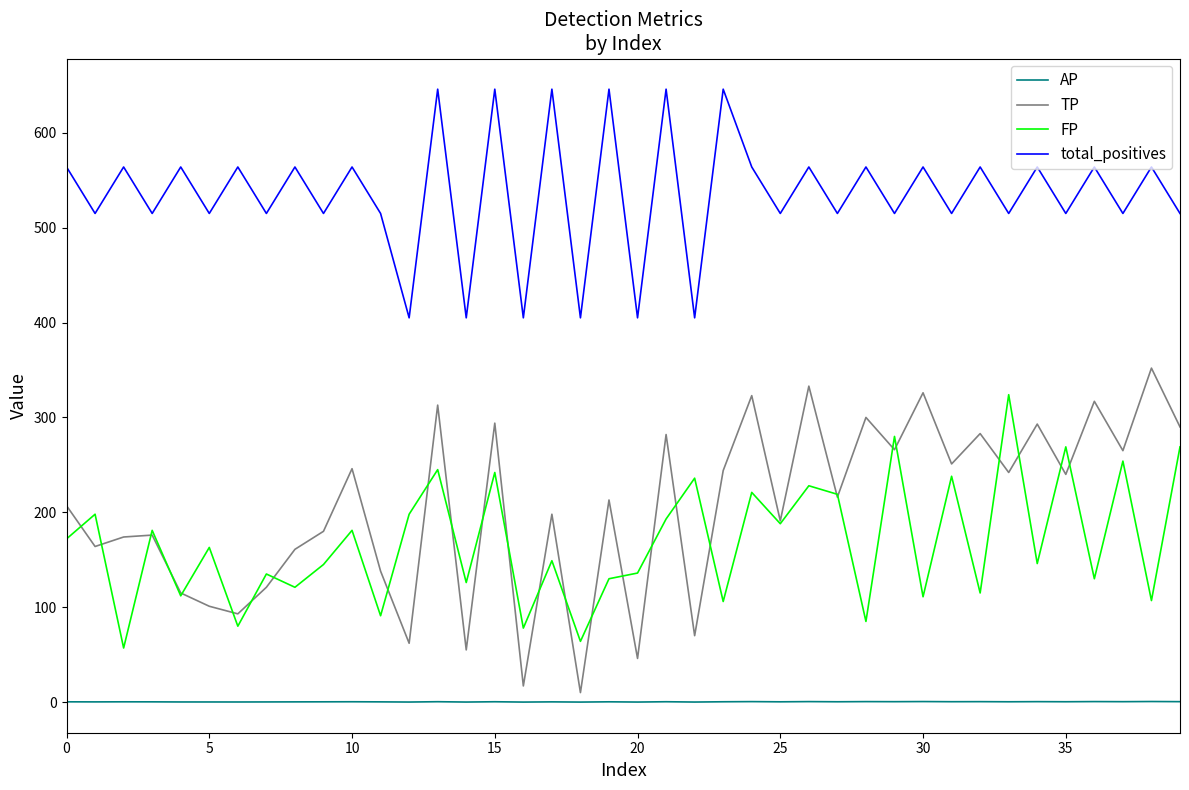

Which series has the largest range (max minus min)?

TP